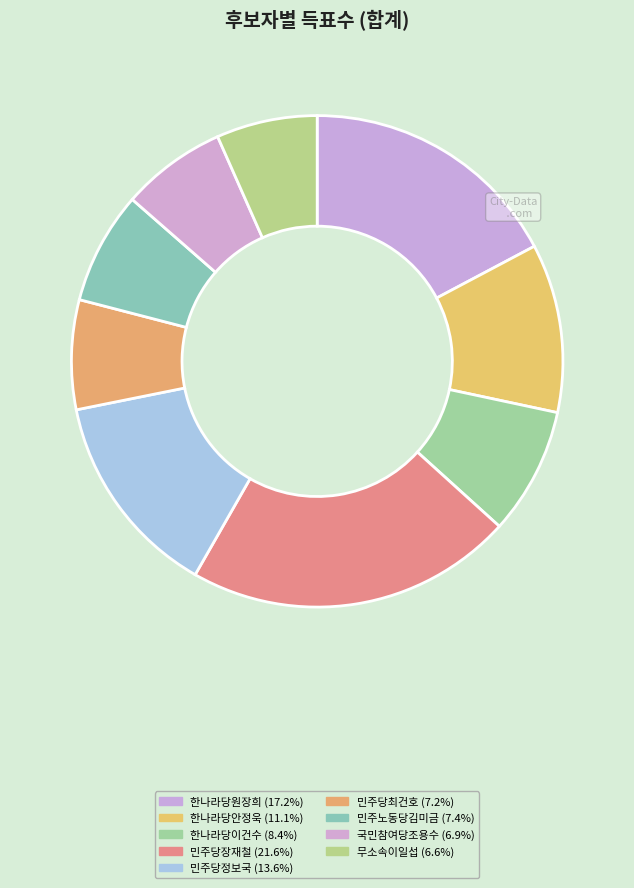

Is the sum of 한나라당원장희 and 민주당정보국 greater than half?

No